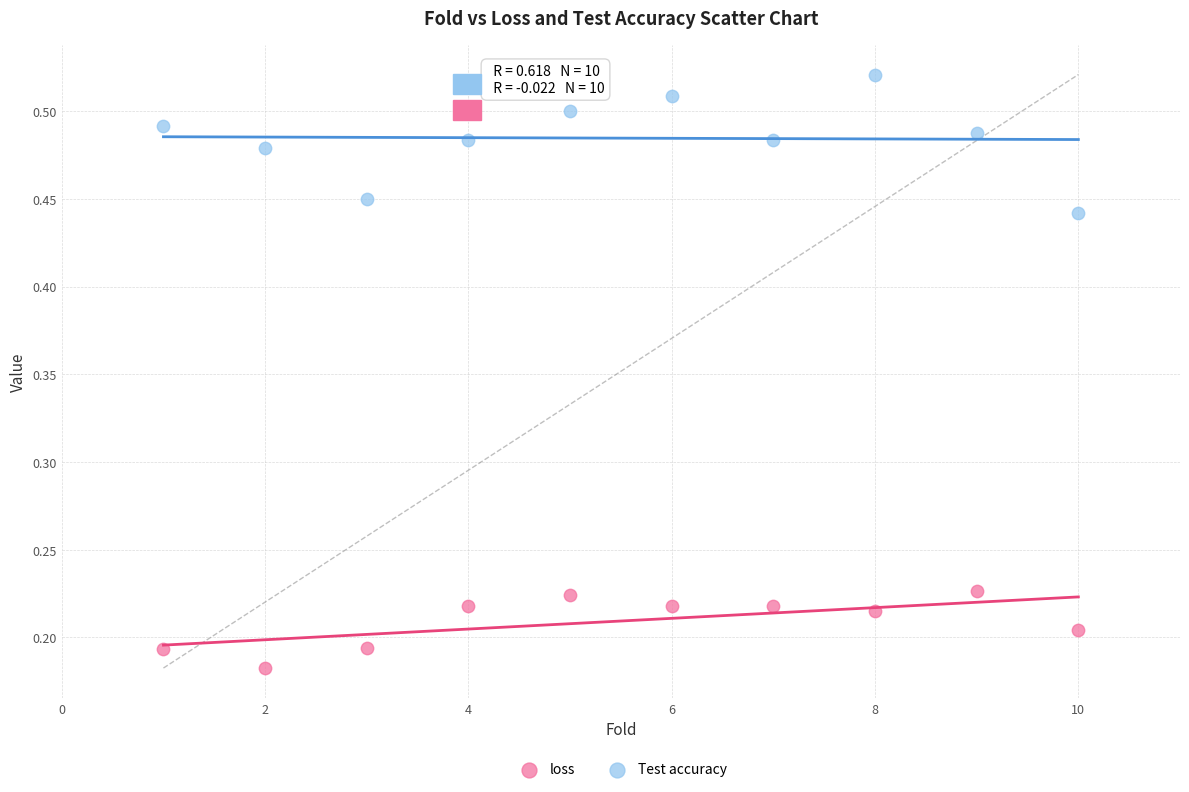

What is the X range (max minus min) for the scatter plot?

9.0